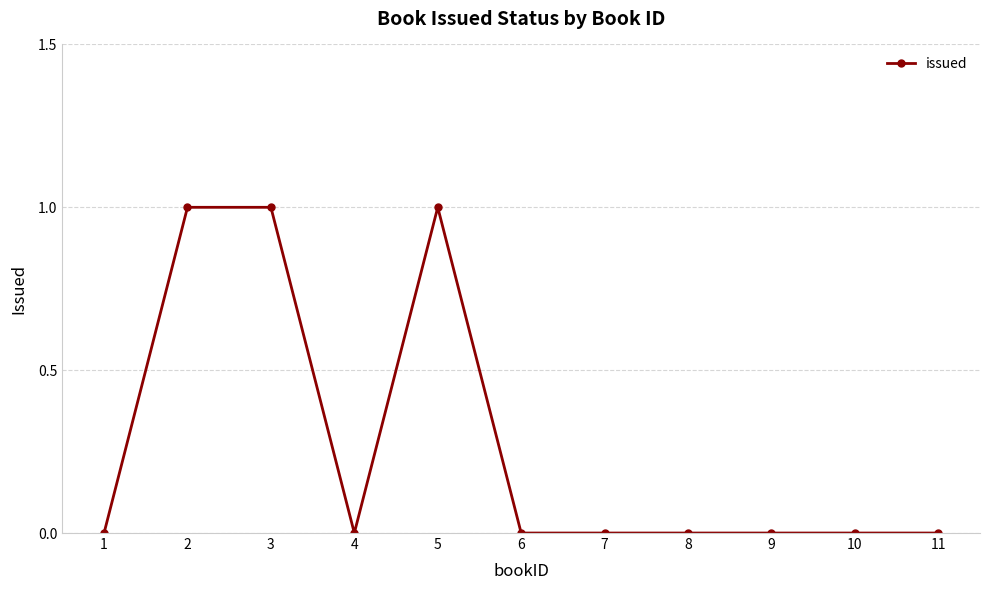

At which category does the data reach its first local valley?

4